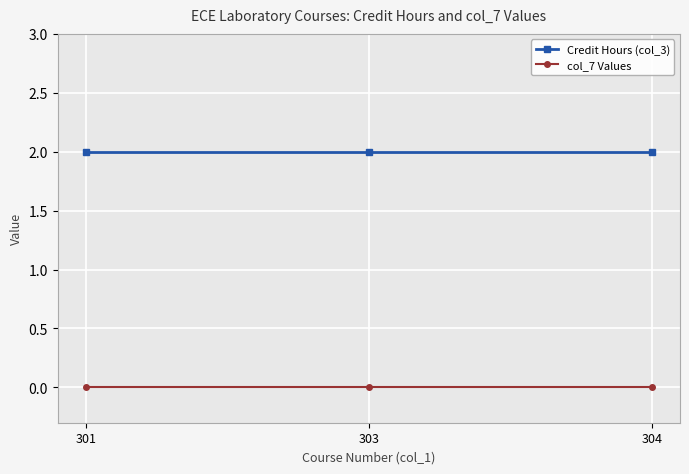

At how many categories does at least one series exceed 0?

3